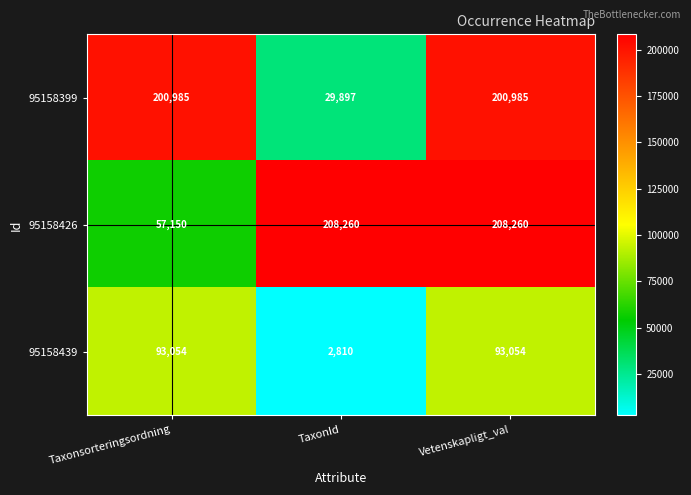

At Vetenskapligt_val, list the series in order from smallest to largest.

95158439, 95158399, 95158426